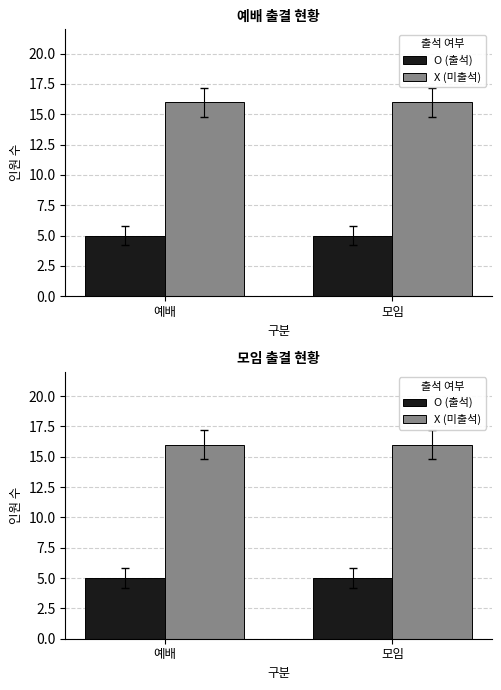

What is the spread (max minus min) of values at 모임?

11